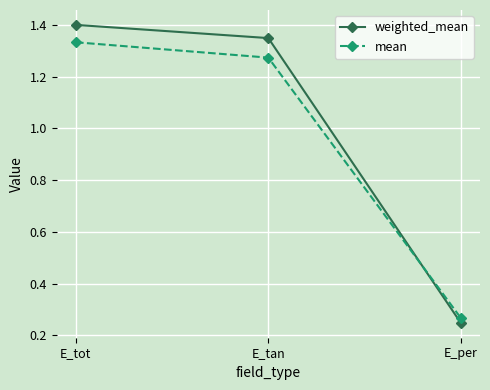

What is the maximum value for weighted_mean?

1.4